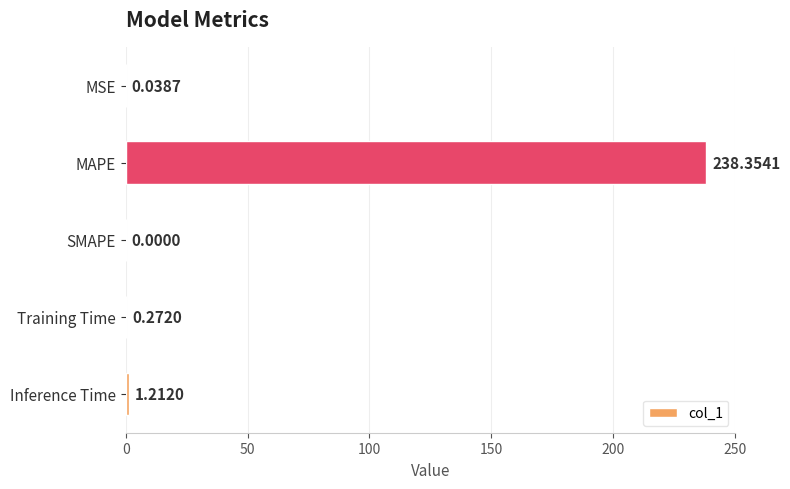

Where is the data nearest to the value 119?

Inference Time